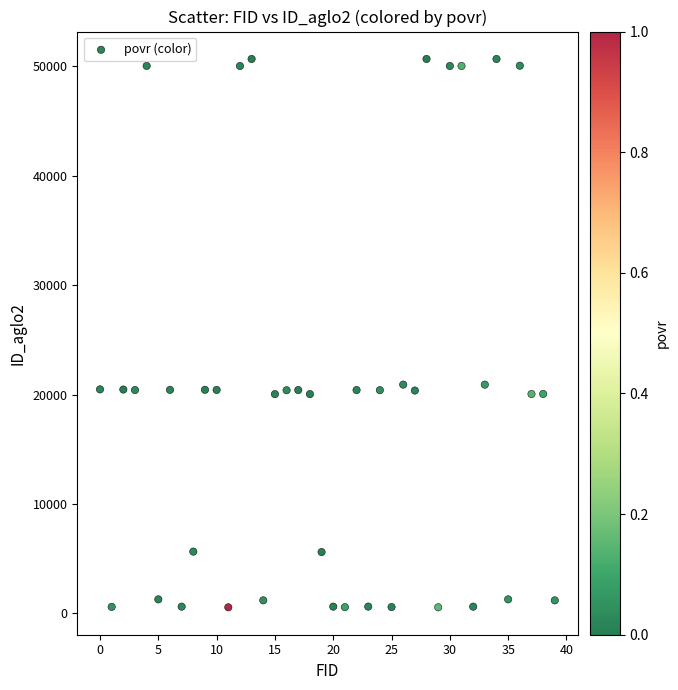

What is the range of Y values (max minus min)?

50149